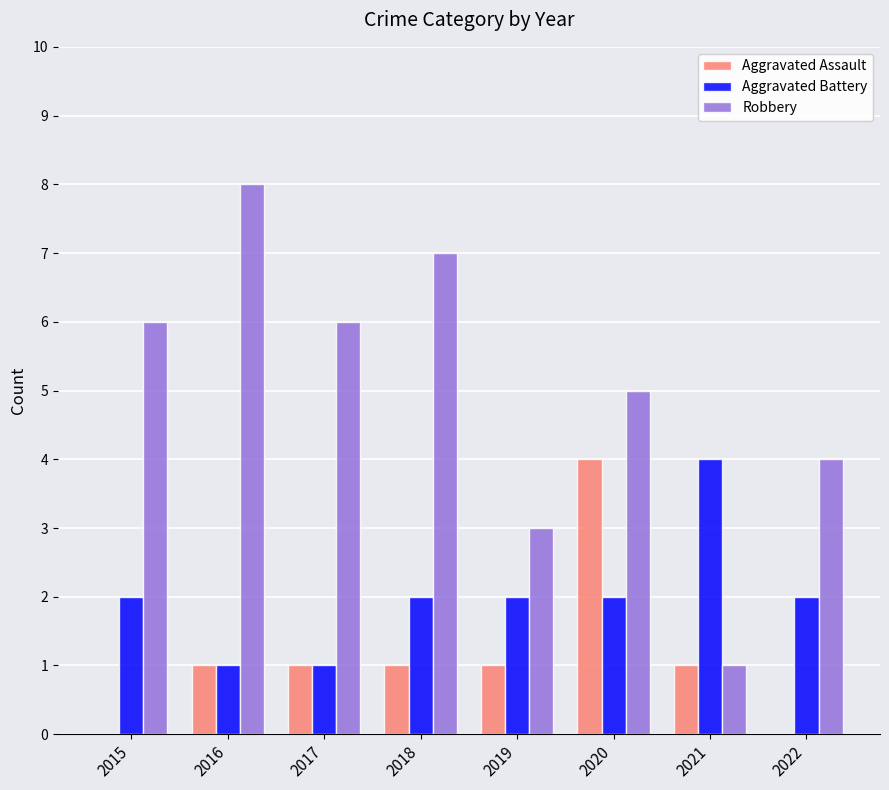

Which series changed the most between 2016 and 2019?

Robbery